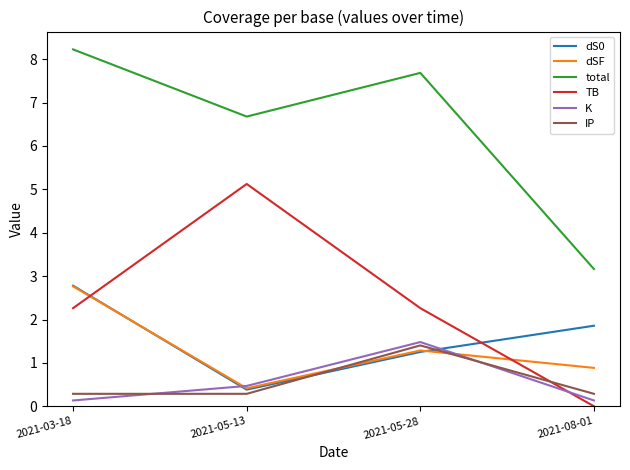

Rank the categories by dSF value from lowest to highest.

2021-05-13, 2021-08-01, 2021-05-28, 2021-03-18